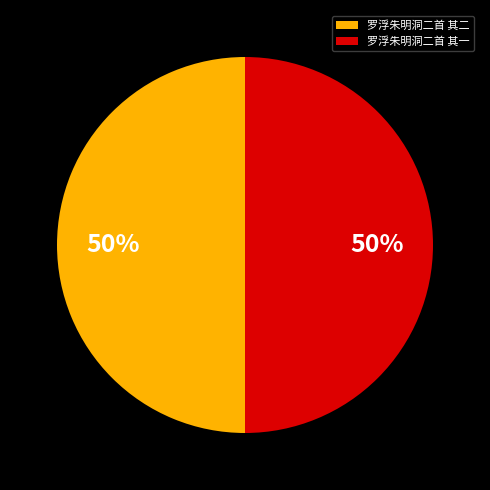

What is the ratio of the value at 罗浮朱明洞二首 其二 to the value at 罗浮朱明洞二首 其一?

1.0